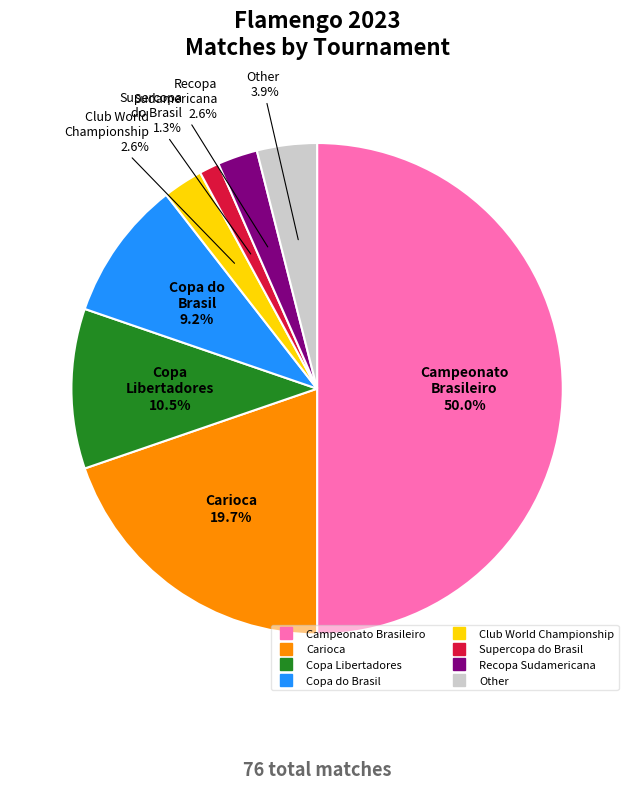

Between Supercopa do Brasil and Club World Championship, which is larger?

Club World Championship